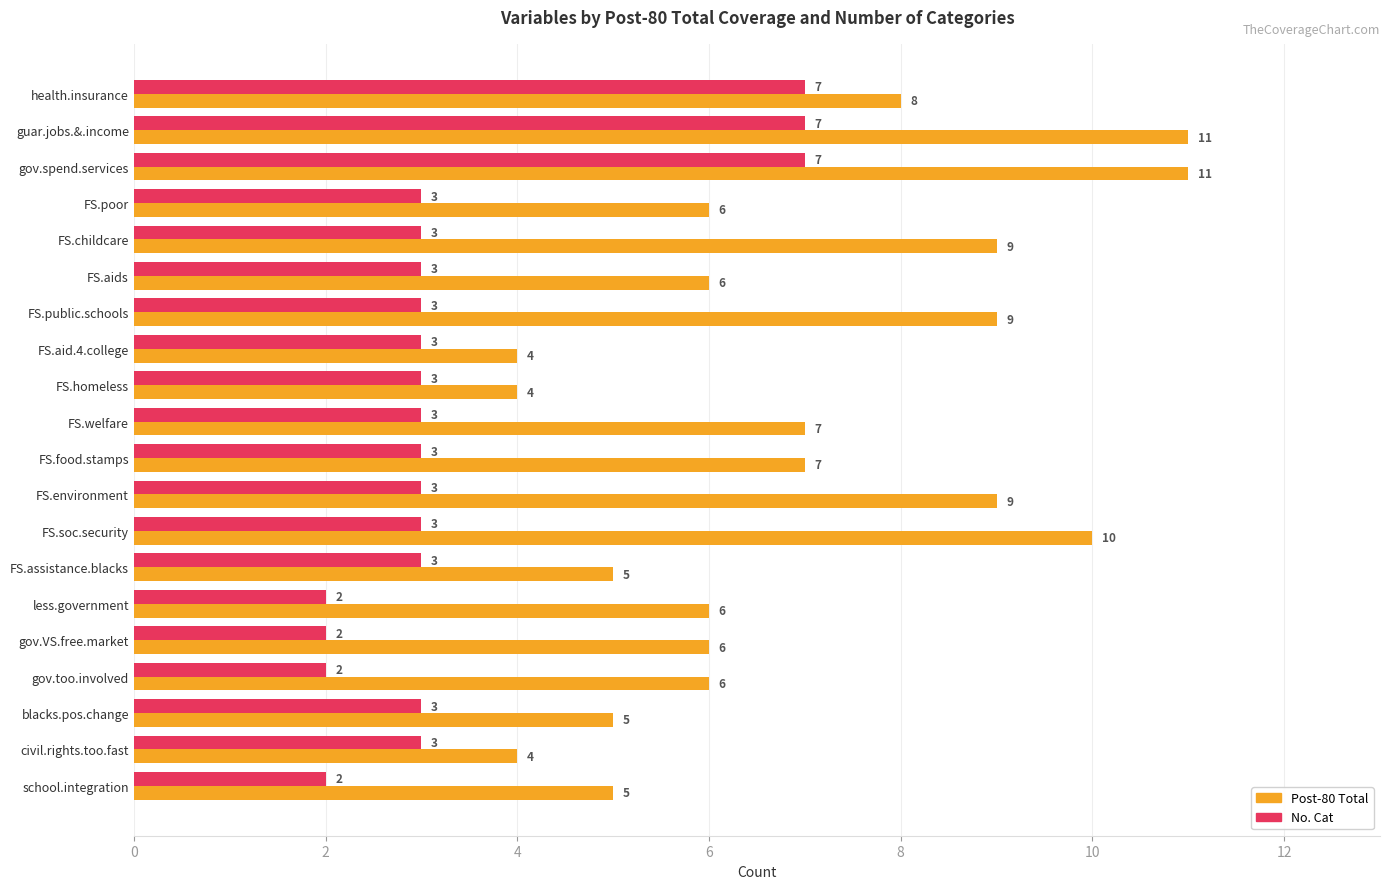

What is the sum of all No. Cat values?

68